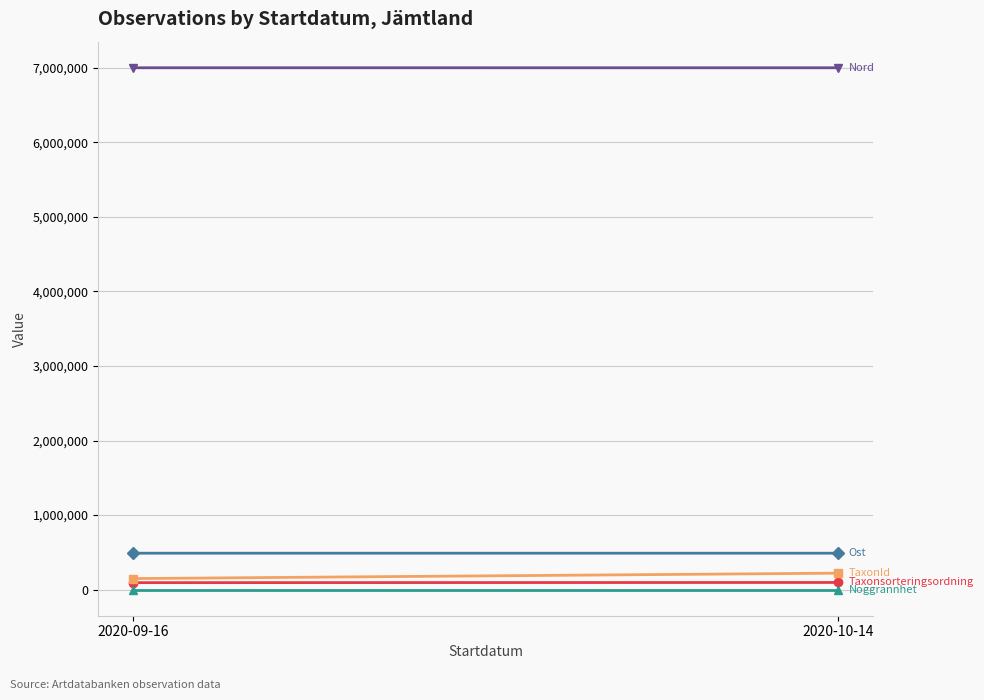

The Taxonsorteringsordning series shows 138827.7 at 2020-09-16. True or false?

False